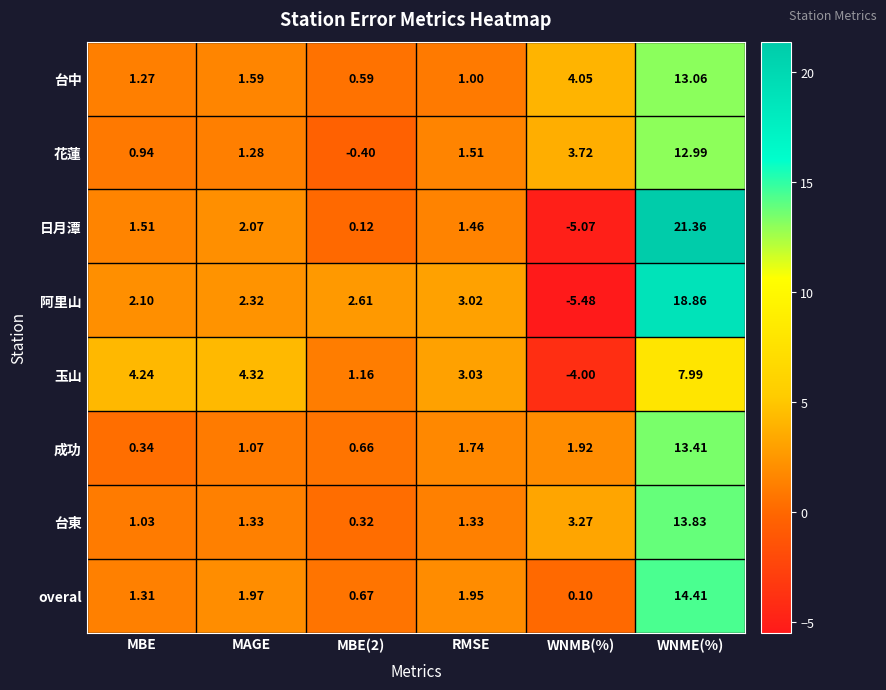

Which label corresponds to the largest value in the chart?

WNME(%)